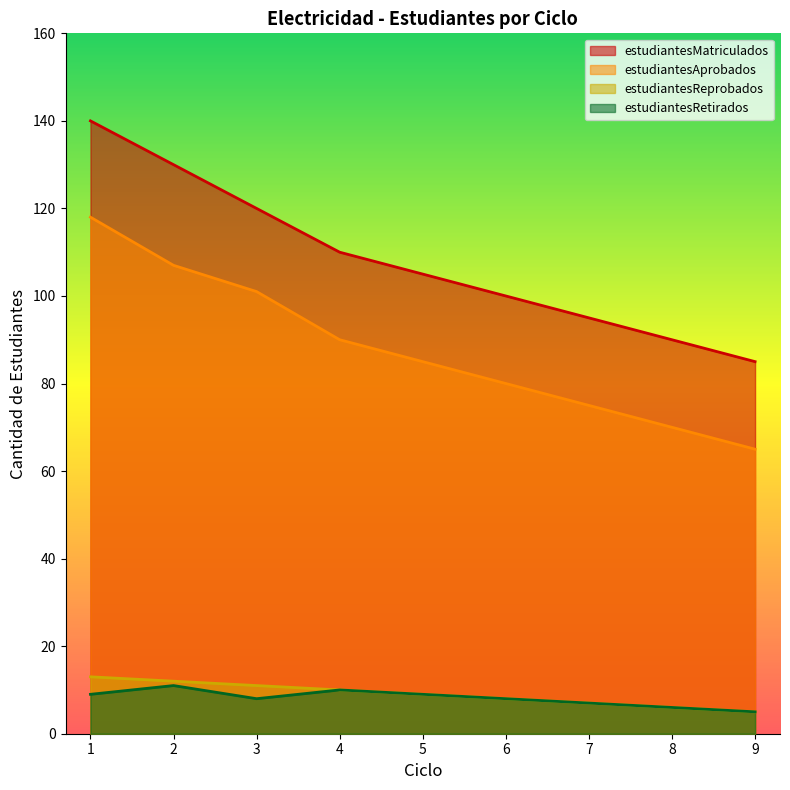

Is the value of estudiantesAprobados at 3 greater than the value of estudiantesRetirados at 1?

Yes